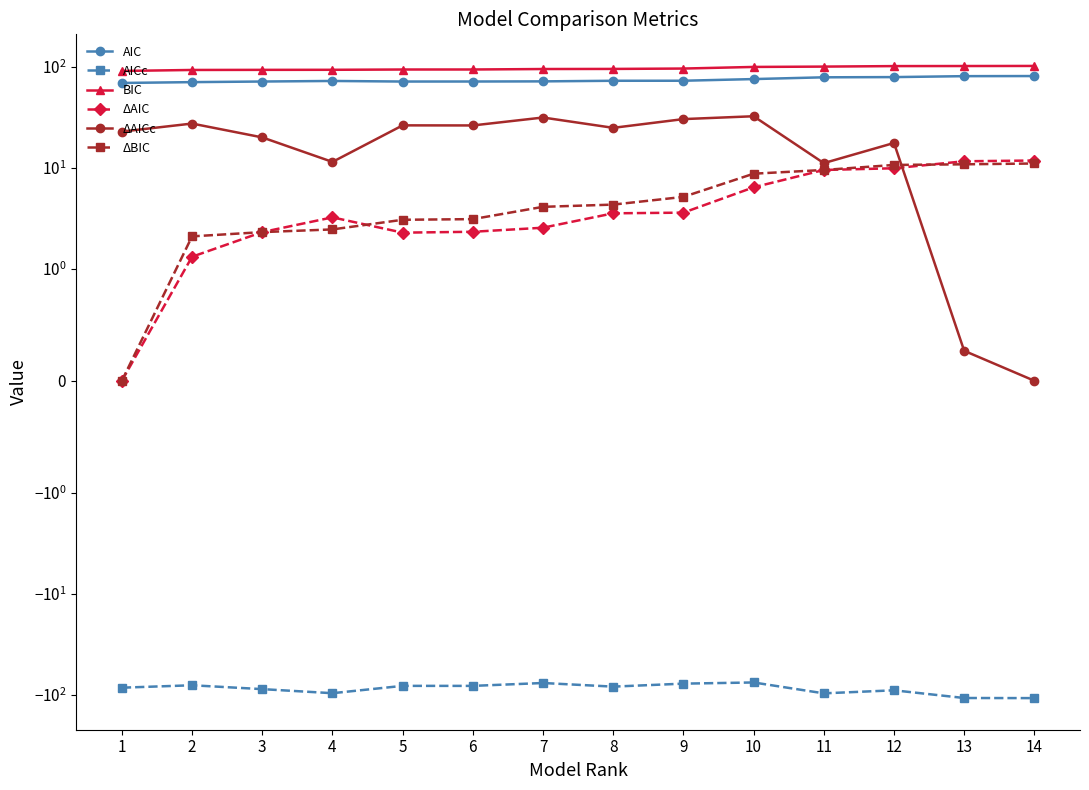

True or false: ΔBIC has a value of 6.8 at 9.

False